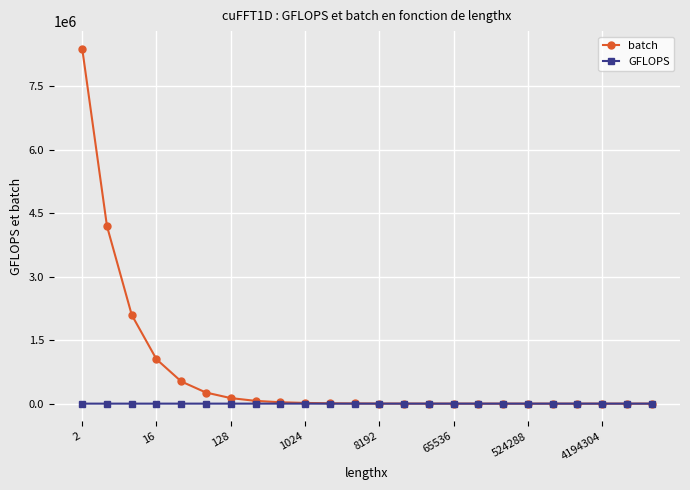

List the series in order of their overall mean, lowest first.

GFLOPS, batch